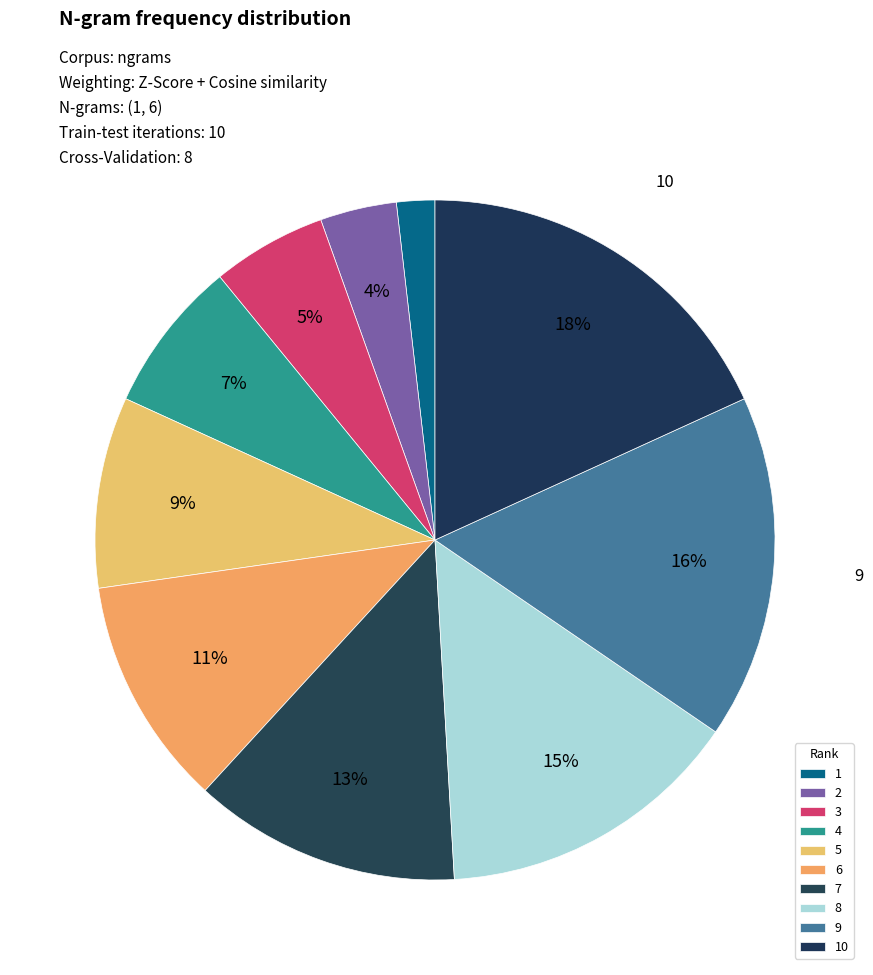

To the nearest percent, what is the average slice percentage?

10%